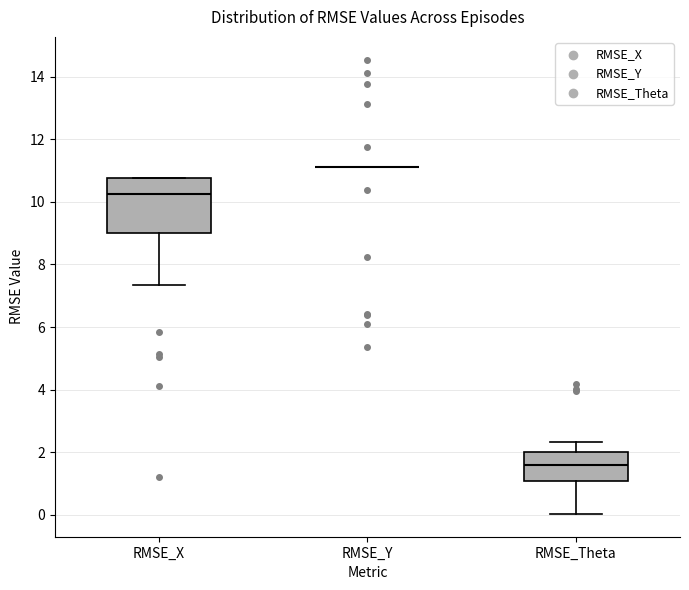

Reading left to right, read every box against the y-axis: the position of its median line, the range the box covers, and the ends of its whiskers. The values are not printed on the chart, so give them approximately, as read against the axis.

RMSE_X: median 10.2, box 9.0 to 10.8, whiskers 7.4 to 10.8
RMSE_Y: box collapsed to a line at 11.2, whiskers 11.2 to 11.2
RMSE_Theta: median 1.6, box 1.0 to 2.0, whiskers 0.0 to 2.4